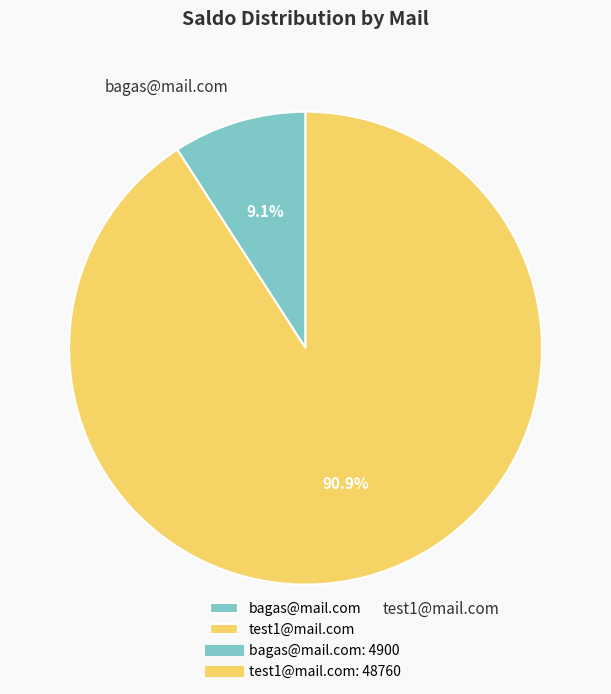

Combined, what portion of the pie is test1@mail.com and bagas@mail.com?

100.0%